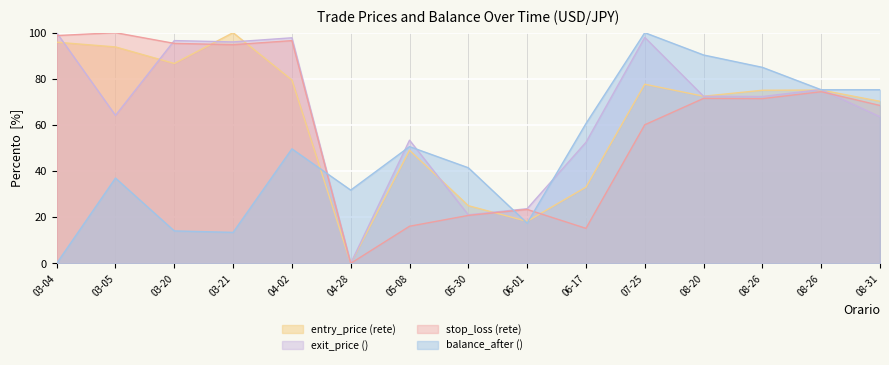

Where does the exit_price series first go above 72?

03-04